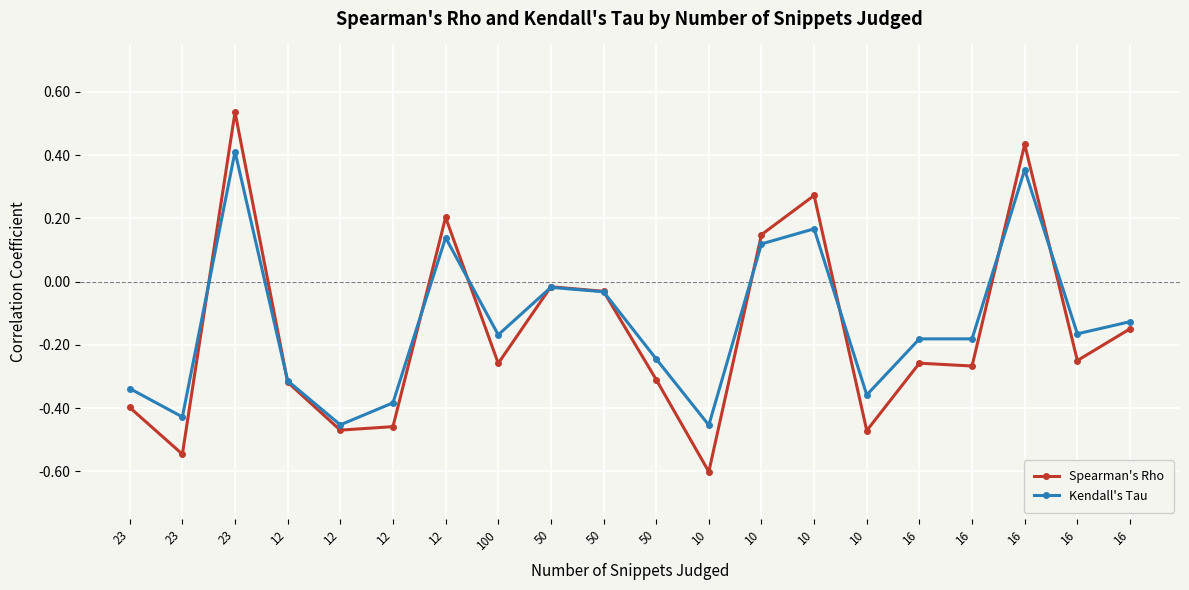

After their last crossing, which series has the higher values: Kendall's Tau or Spearman's Rho?

Kendall's Tau